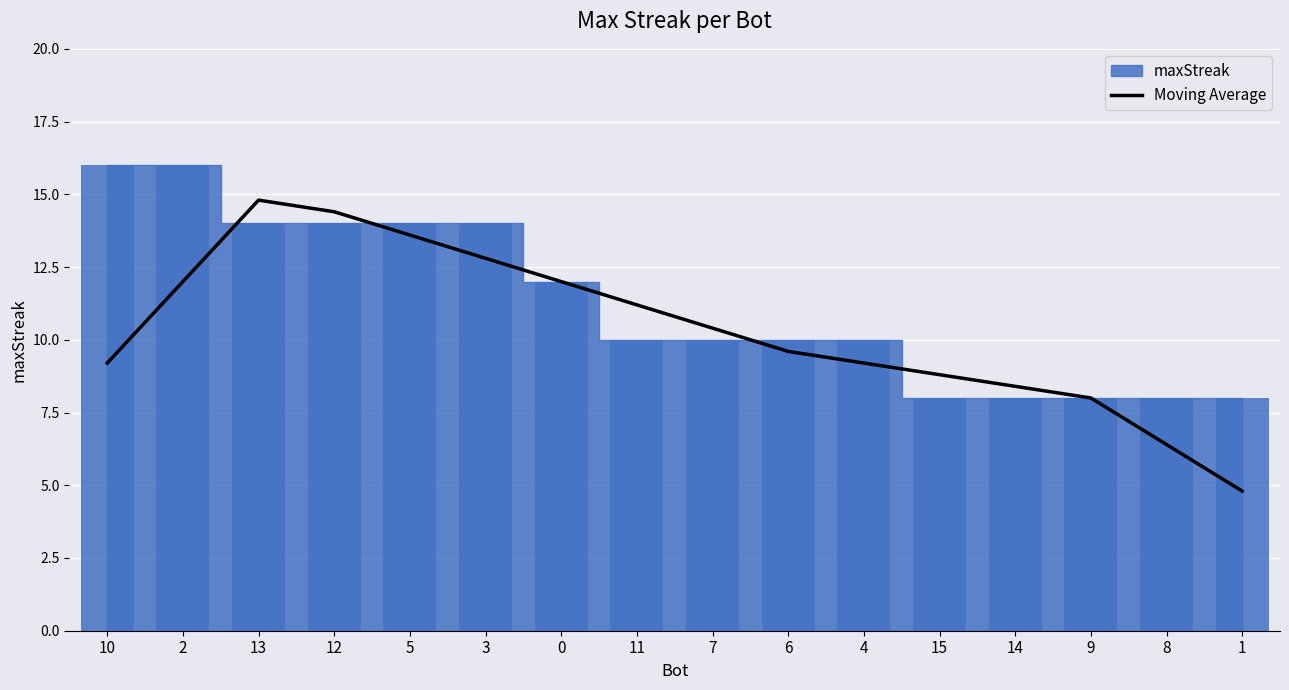

What is the minimum value shown in the chart?

4.8